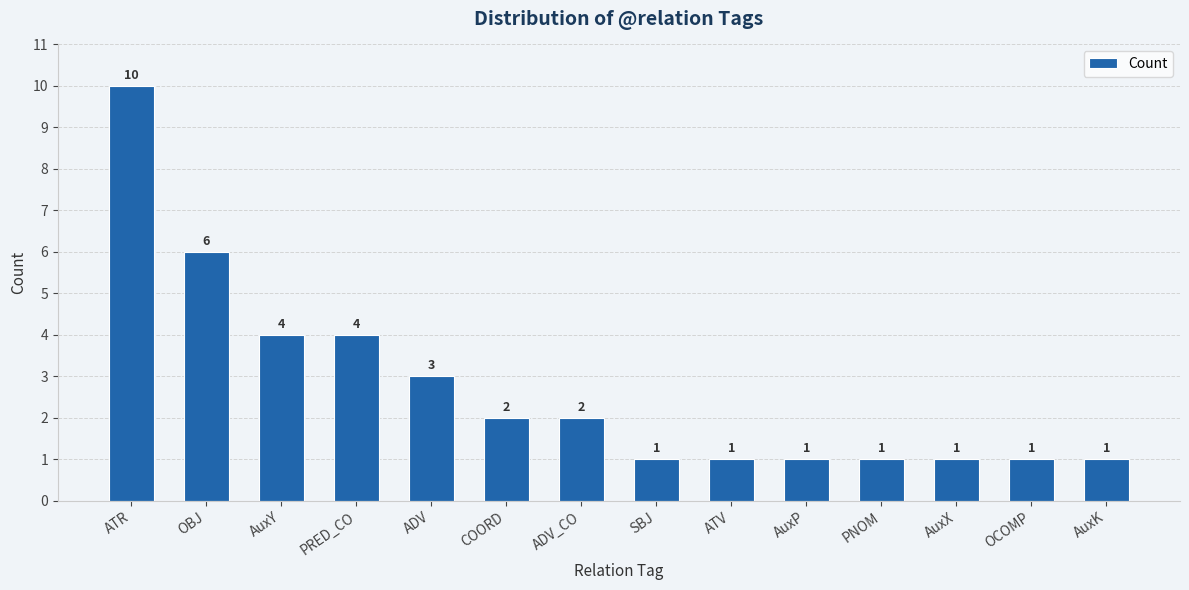

How many bars are there in total?

14